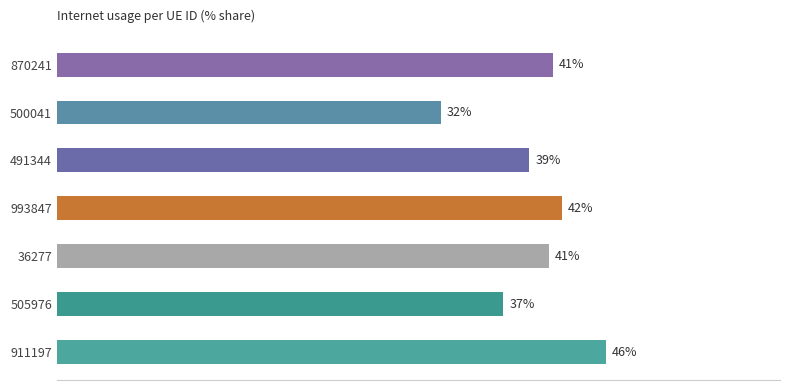

Does the chart contain any negative values?

No